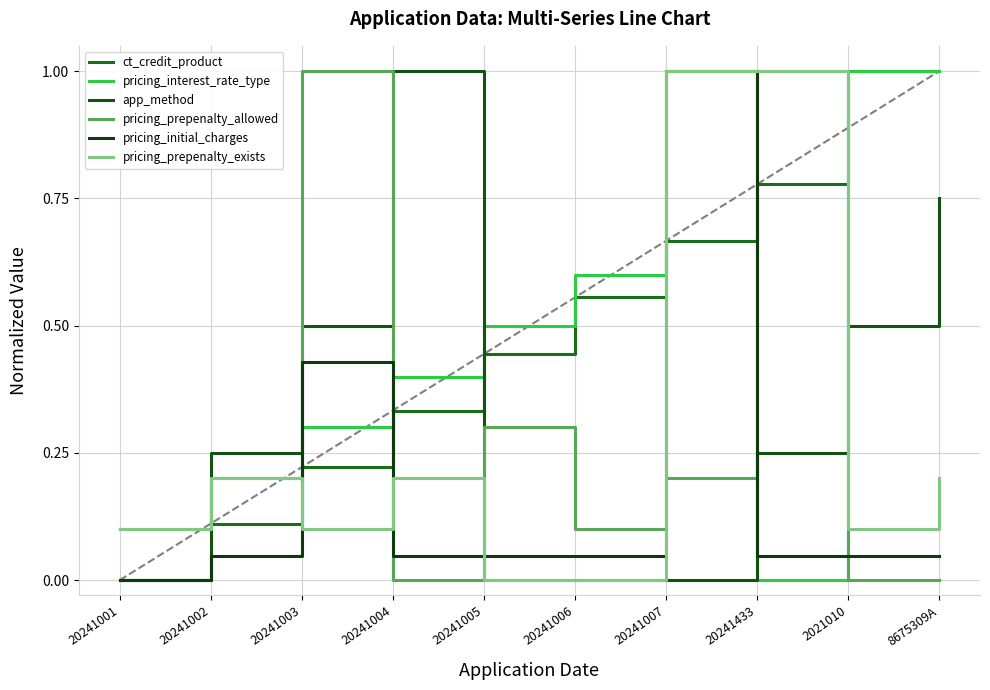

True or false: pricing_interest_rate_type has more than 2 interior local peaks.

False